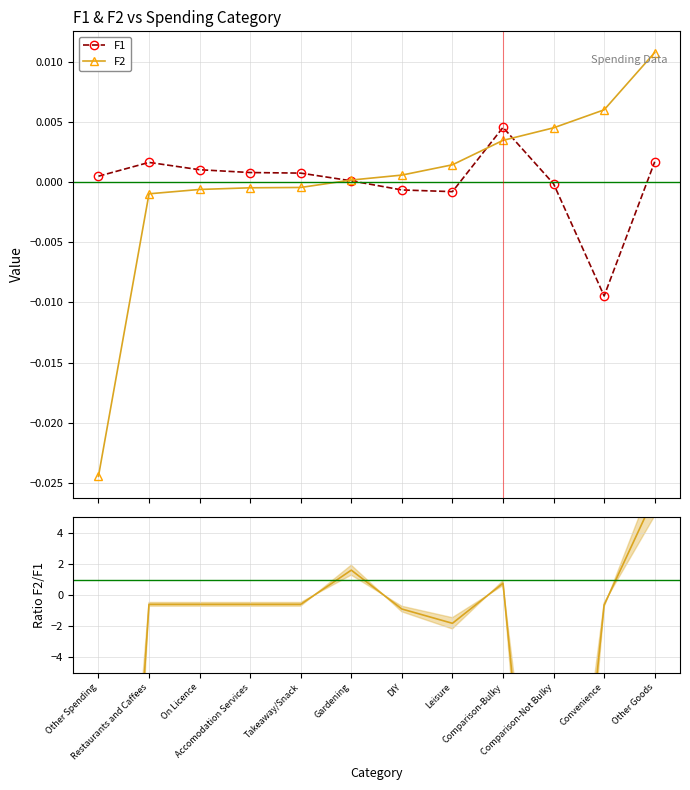

Where is the first local minimum for F1?

Leisure